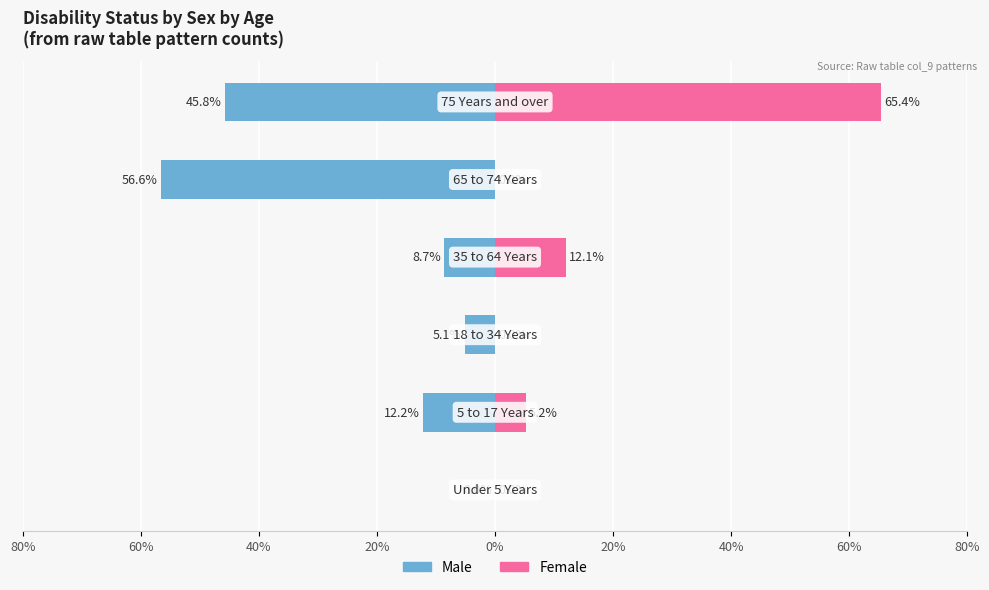

What are all the series names shown in the legend?

Male, Female